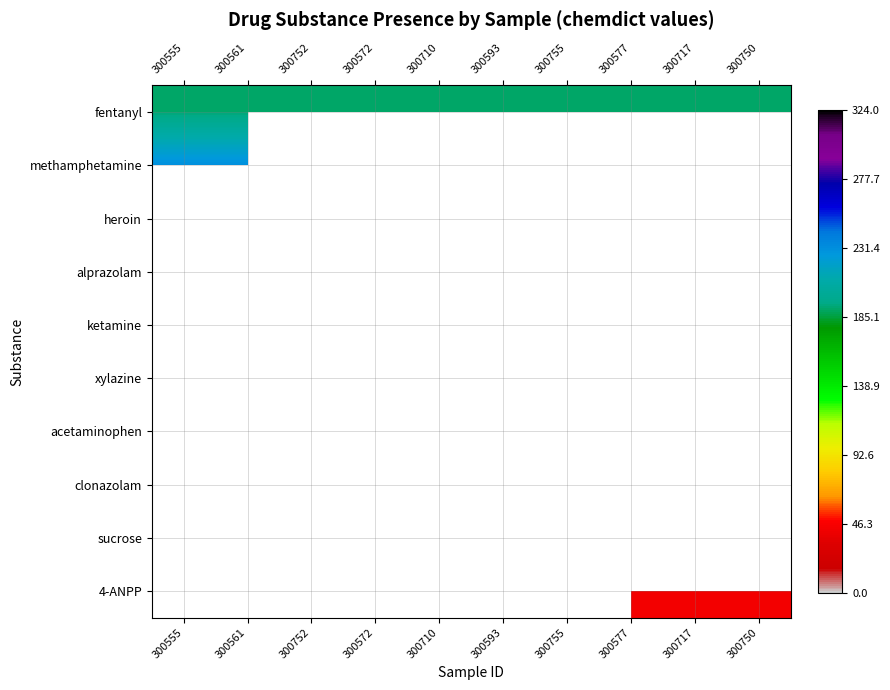

Which series has the largest total across all categories?

fentanyl